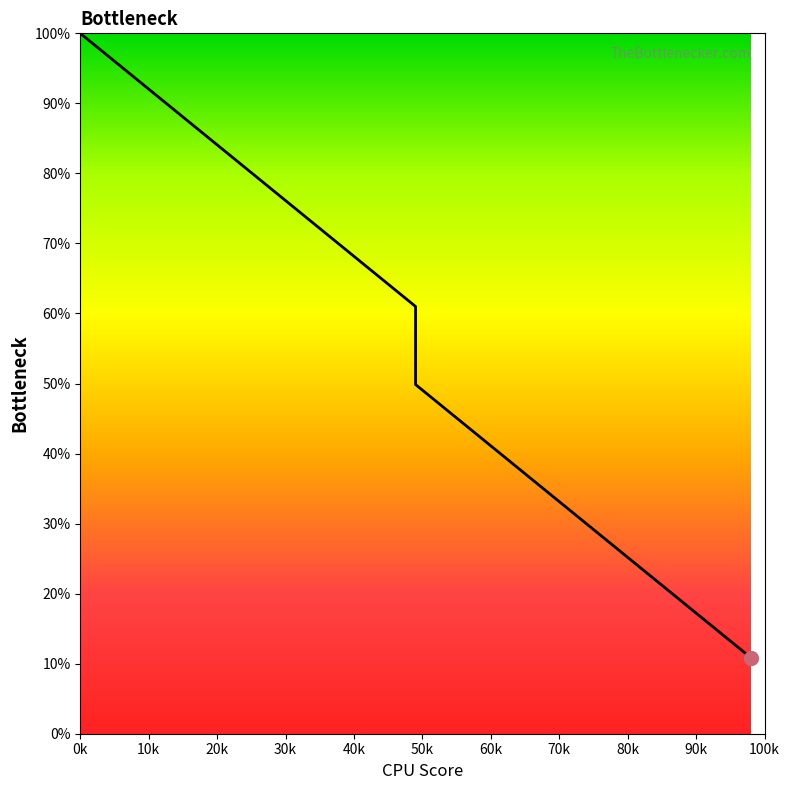

What is the average value?

55.4